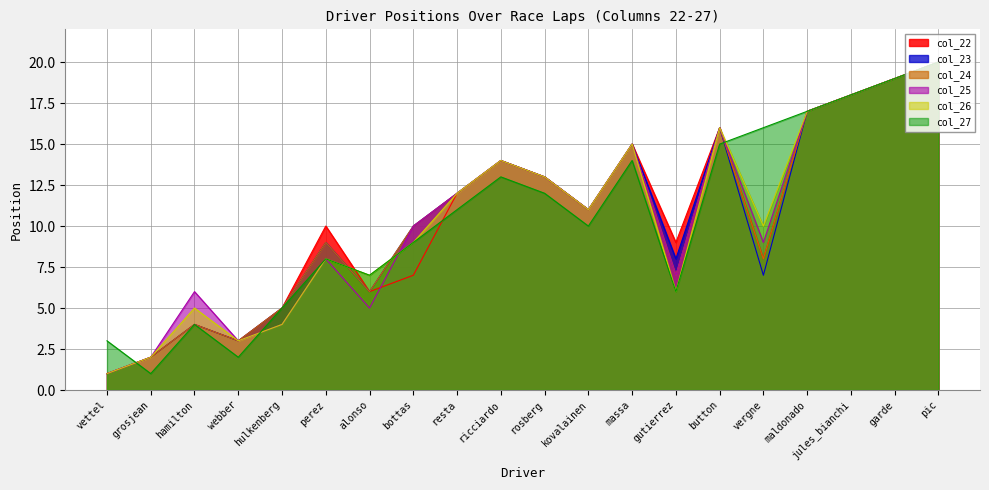

Reading right to left, list all the values displayed in this chart.

col_22: pic=20	garde=19	jules_bianchi=18	maldonado=17	vergne=8	button=16	gutierrez=9	massa=15	kovalainen=11	rosberg=13	ricciardo=14	resta=12	bottas=7	alonso=6	perez=10	hulkenberg=5	webber=3	hamilton=4	grosjean=2	vettel=1
col_23: pic=20	garde=19	jules_bianchi=18	maldonado=17	vergne=7	button=16	gutierrez=8	massa=15	kovalainen=11	rosberg=13	ricciardo=14	resta=12	bottas=10	alonso=6	perez=9	hulkenberg=5	webber=3	hamilton=4	grosjean=2	vettel=1
col_24: pic=20	garde=19	jules_bianchi=18	maldonado=17	vergne=8	button=16	gutierrez=7	massa=15	kovalainen=11	rosberg=13	ricciardo=14	resta=12	bottas=10	alonso=6	perez=9	hulkenberg=5	webber=3	hamilton=4	grosjean=2	vettel=1
col_25: pic=20	garde=19	jules_bianchi=18	maldonado=17	vergne=9	button=16	gutierrez=7	massa=15	kovalainen=11	rosberg=13	ricciardo=14	resta=12	bottas=10	alonso=5	perez=8	hulkenberg=4	webber=3	hamilton=6	grosjean=2	vettel=1
col_26: pic=20	garde=19	jules_bianchi=18	maldonado=17	vergne=10	button=16	gutierrez=6	massa=15	kovalainen=11	rosberg=13	ricciardo=14	resta=12	bottas=9	alonso=7	perez=8	hulkenberg=4	webber=3	hamilton=5	grosjean=2	vettel=1
col_27: pic=20	garde=19	jules_bianchi=18	maldonado=17	vergne=16	button=15	gutierrez=6	massa=14	kovalainen=10	rosberg=12	ricciardo=13	resta=11	bottas=9	alonso=7	perez=8	hulkenberg=5	webber=2	hamilton=4	grosjean=1	vettel=3